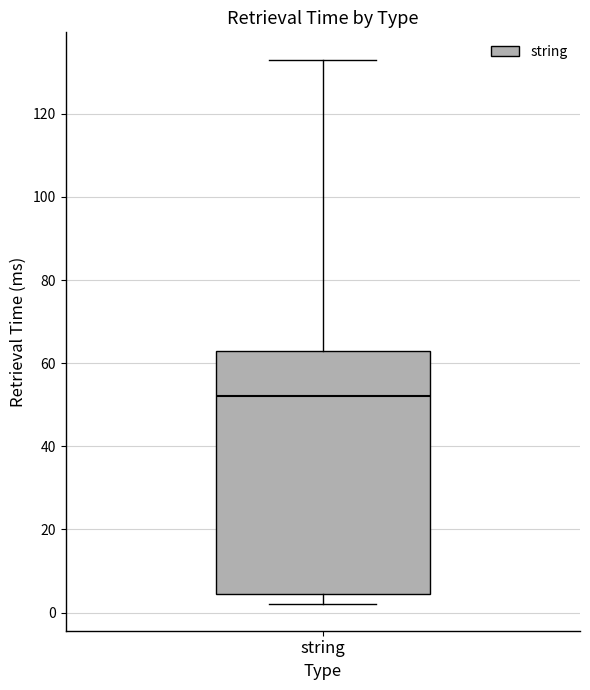

Read this box plot against the y-axis: the position of the median line, the range covered by the box, and the ends of both whiskers. The values are not printed on the chart, so give them approximately, as read against the axis.

median 52, box 4 to 62, whiskers 2 to 134